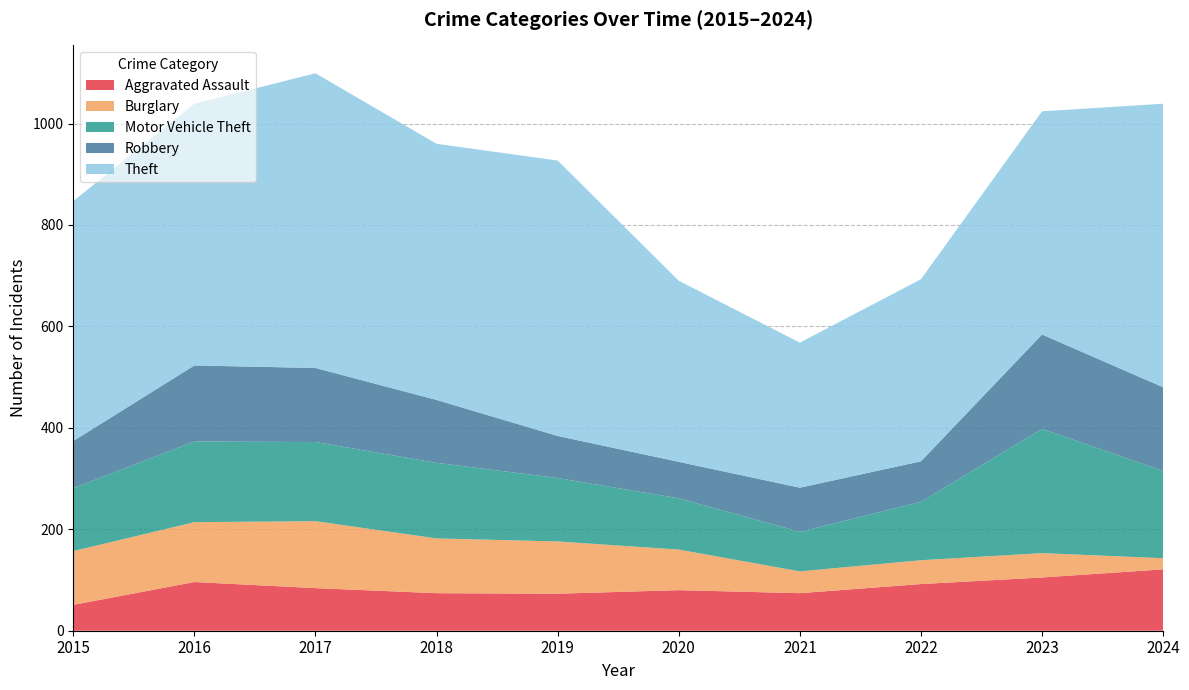

Reading left to right, transcribe all the data shown in this chart.

Aggravated Assault: 51	96	84	74	73	80	74	92	105	121
Burglary: 106	118	132	108	103	80	43	47	48	22
Motor Vehicle Theft: 124	159	156	149	125	101	78	115	245	172
Robbery: 93	150	146	124	83	72	87	80	186	165
Theft: 473	516	581	505	543	357	286	359	440	559